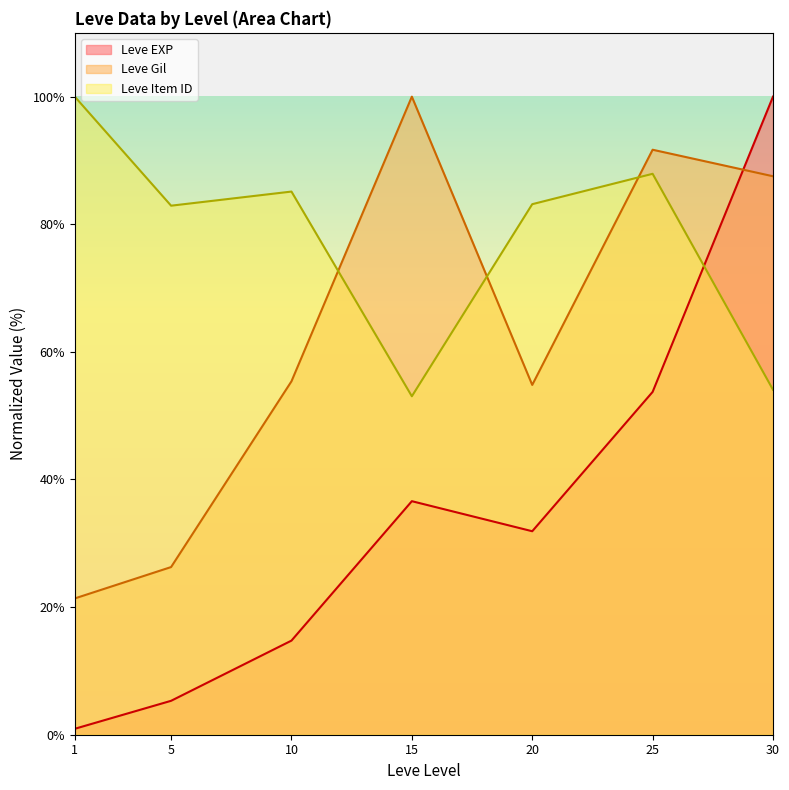

The Leve EXP series shows 85.1 at 25. True or false?

False